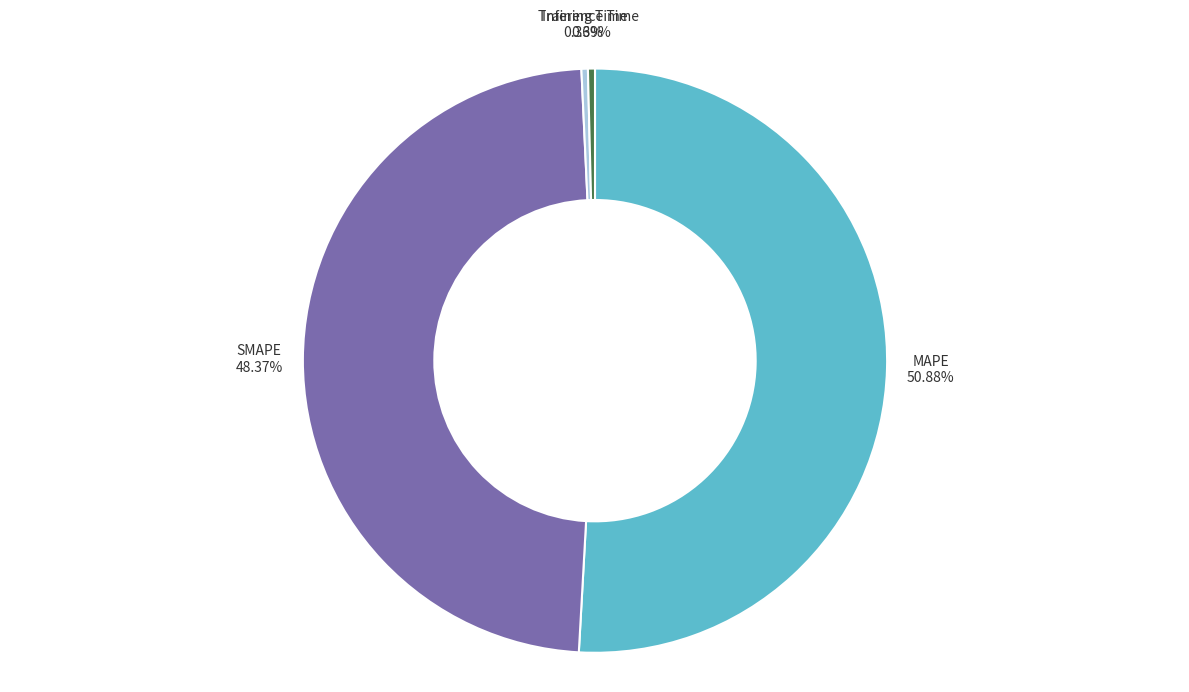

What is the majority slice?

MAPE